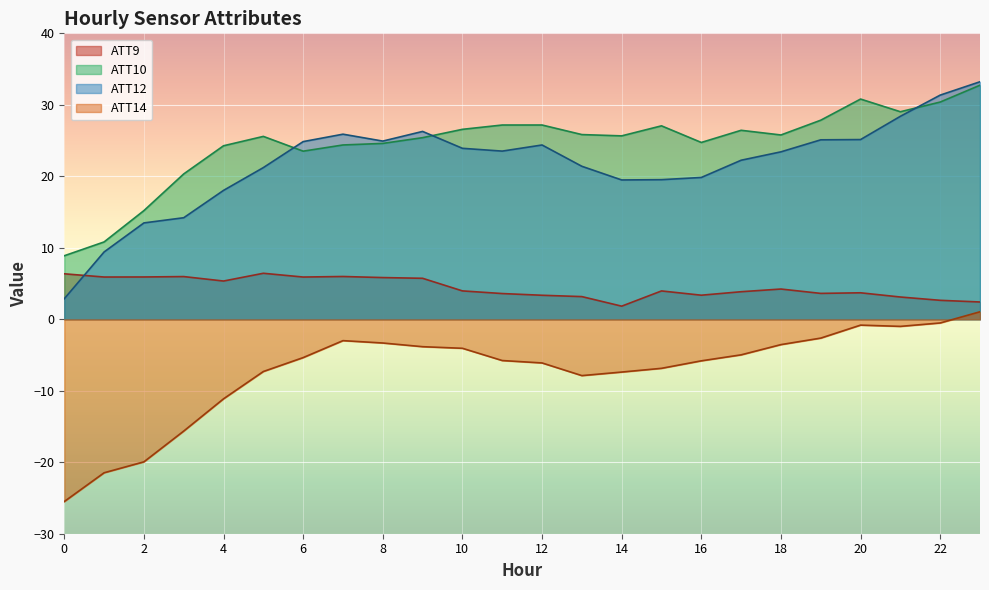

How many values in the ATT12 series are below 23?

11